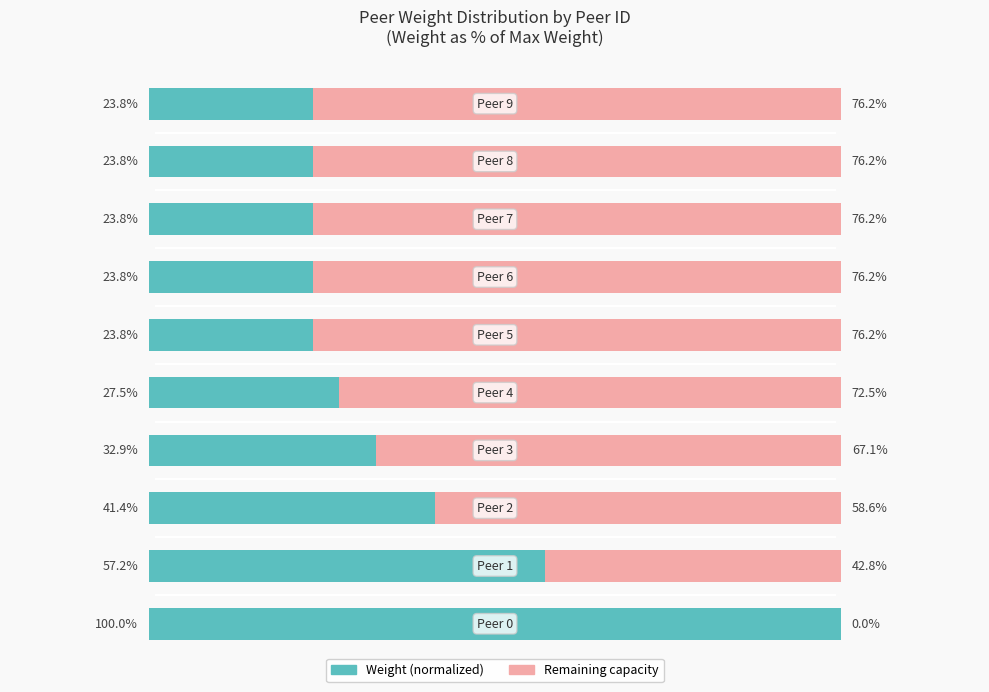

What is the sum of all Remaining capacity values?

622.3